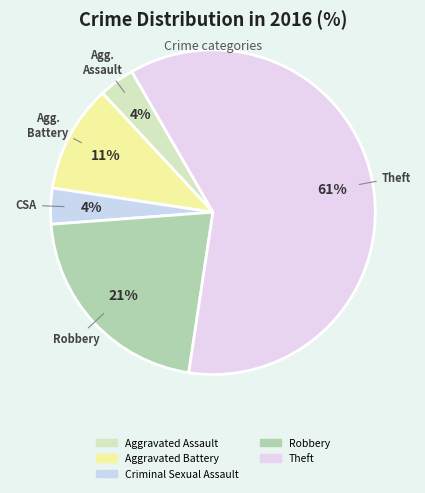

To the nearest percent, what is the combined percentage of Theft and Robbery?

82%